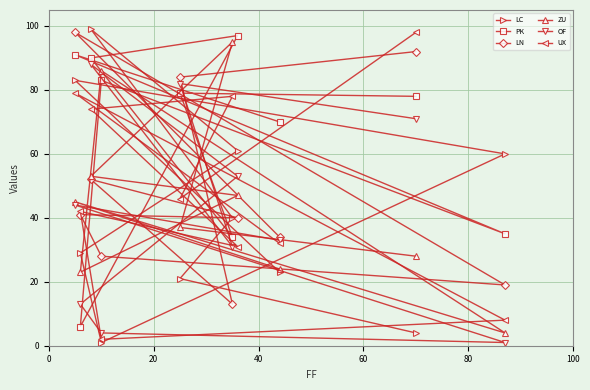

What is the greatest value displayed?

99